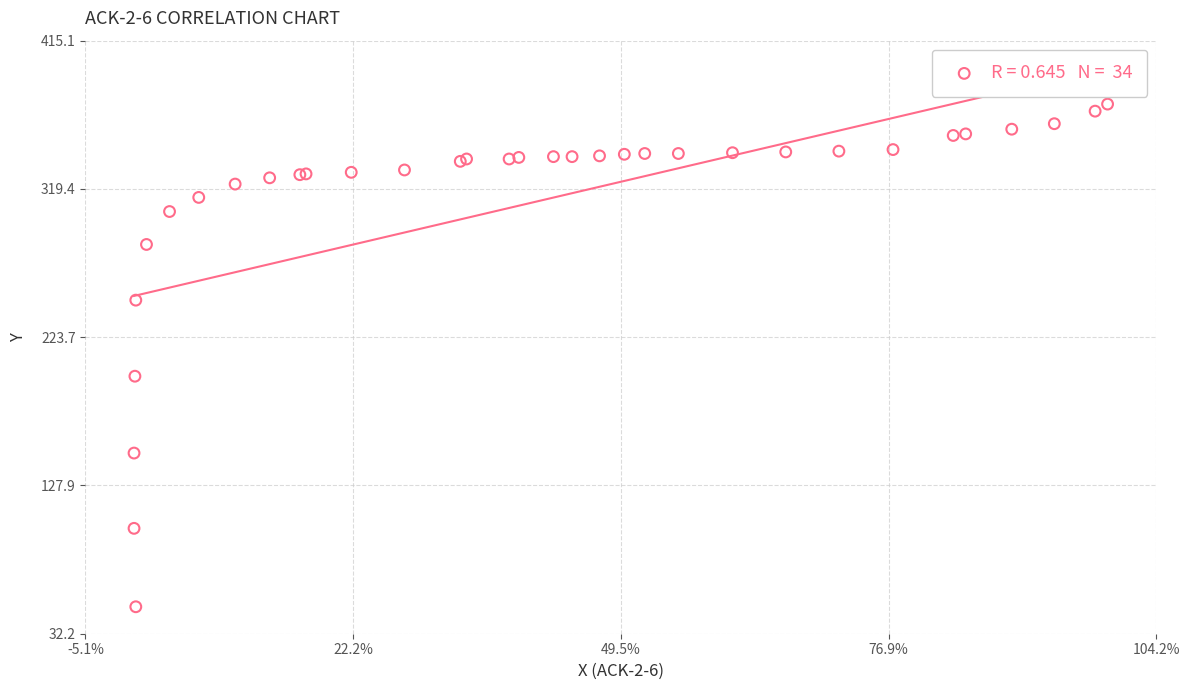

What Y value in the scatter plot is closest to 211?

198.5